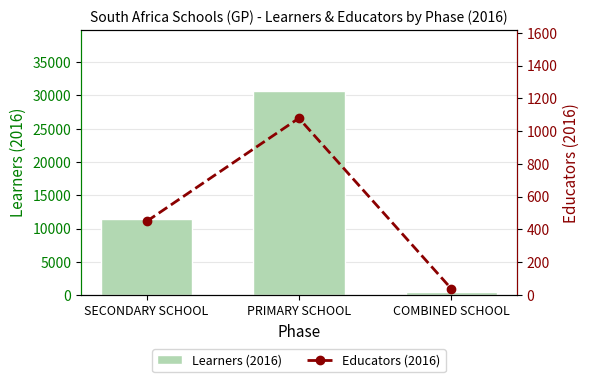

Which series has the largest range (max minus min)?

Learners (2016)